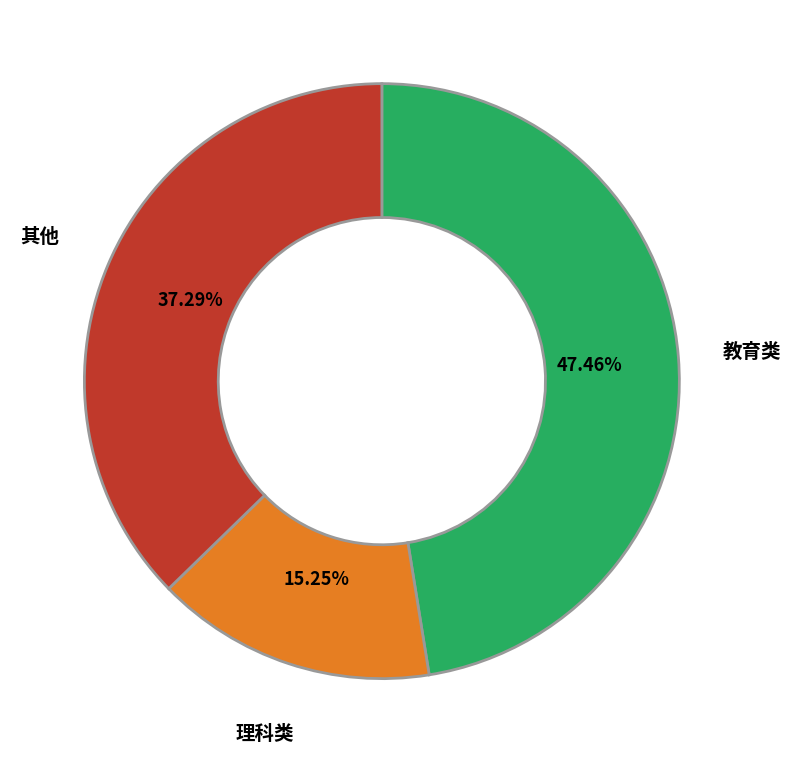

To the nearest percent, what percentage of the pie is 理科类?

15%